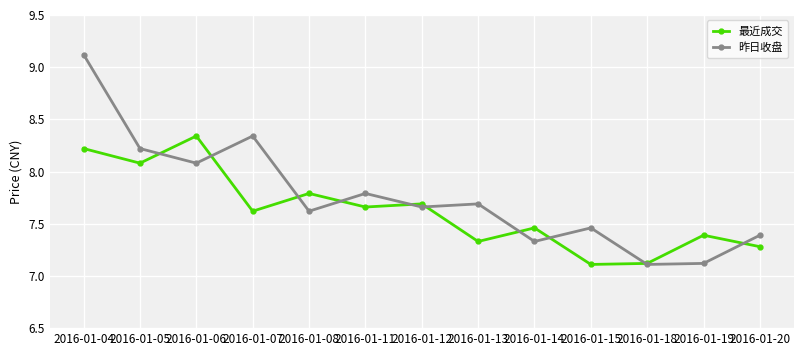

What is the difference between the second highest and second lowest values in the 最近成交 series?

1.1